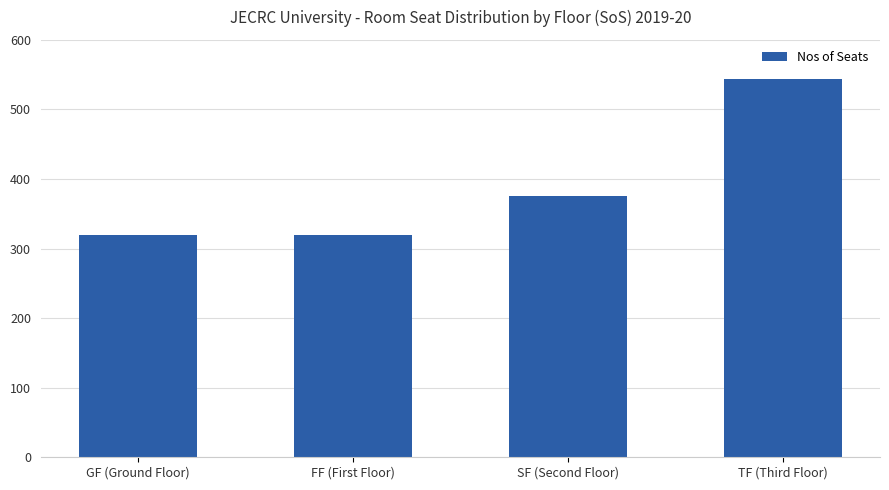

What is the sum of the values at FF (First Floor) and TF (Third Floor)?

864